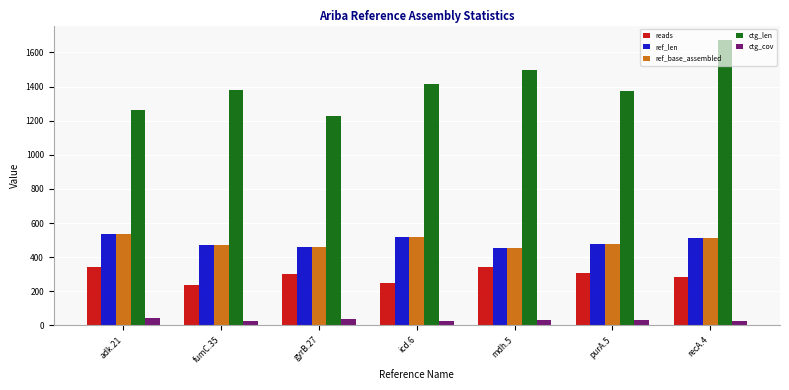

What is the difference between the highest and lowest values at icd.6?

1392.4